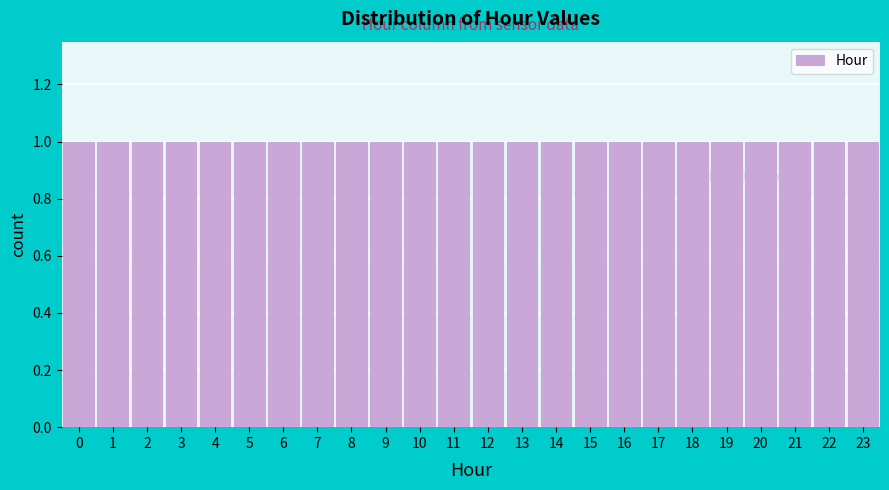

What is the height of the bar covering 16.5 to 17.5 on the x-axis? The values are not printed on the chart, so give them approximately, as read against the axis.

1